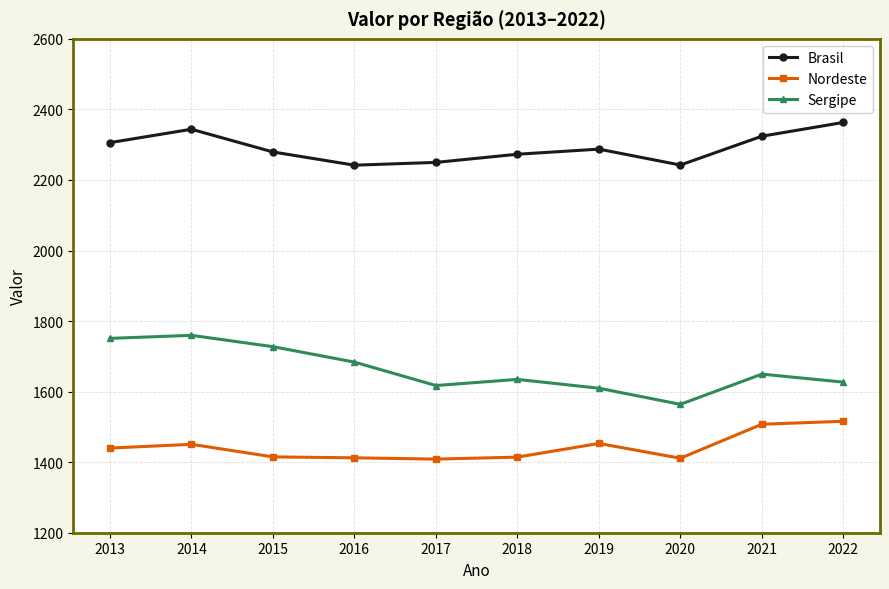

True or false: Nordeste has more than 1 points higher than both neighbors.

True